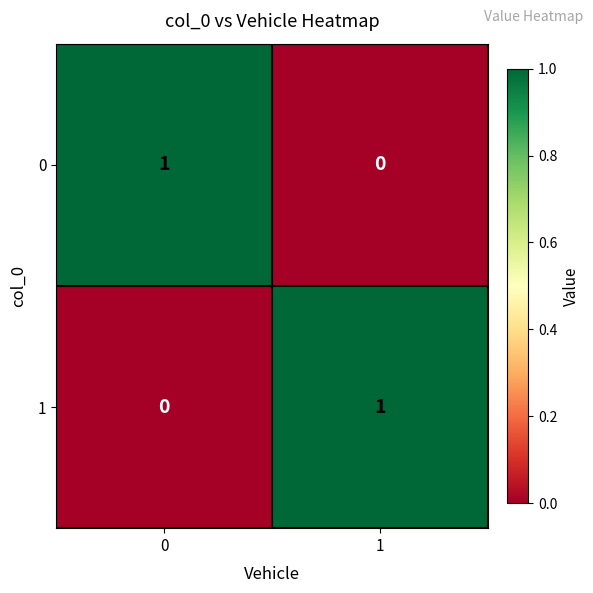

List the labels in order of 0 value, smallest first.

1, 0